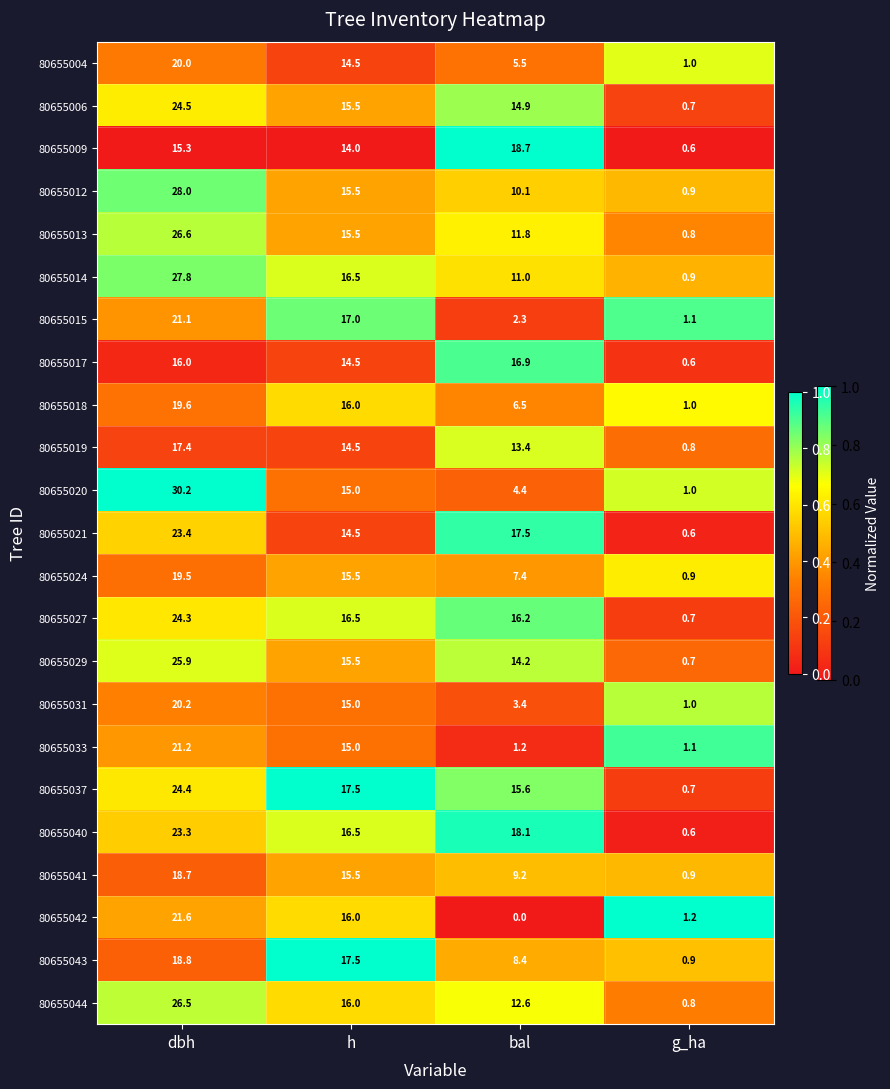

Is it true that 80655017 equals 14.5 at h?

True